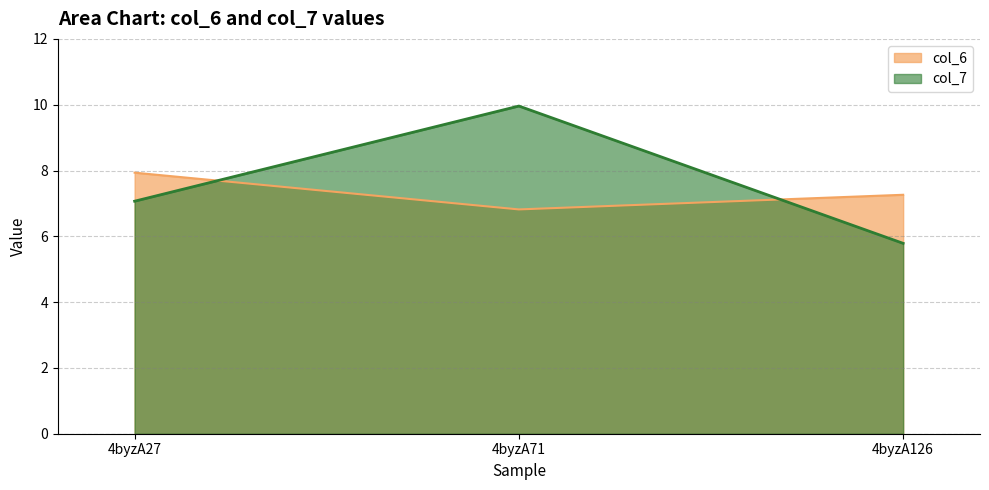

Reading right to left, what are all the values shown in this chart?

col_6: 7.3	6.8	7.9
col_7: 5.8	10.0	7.1